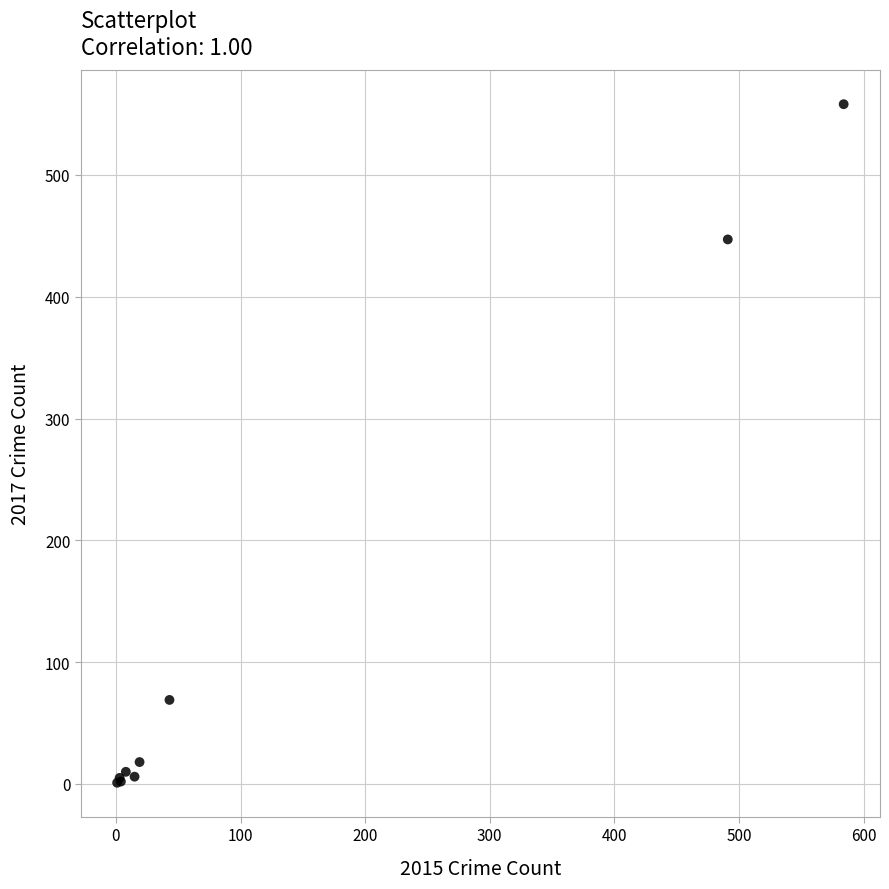

What Y value in the scatter plot is closest to 279?

447